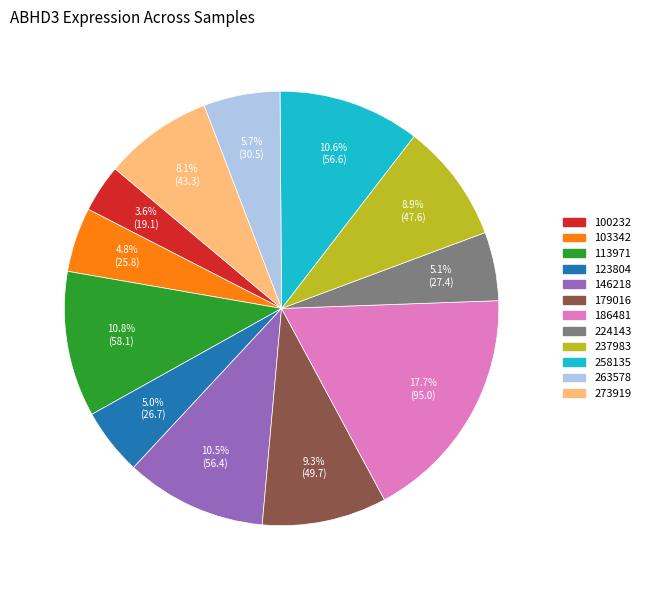

Approximately how many times larger is the value at 179016 compared to 263578?

1.6